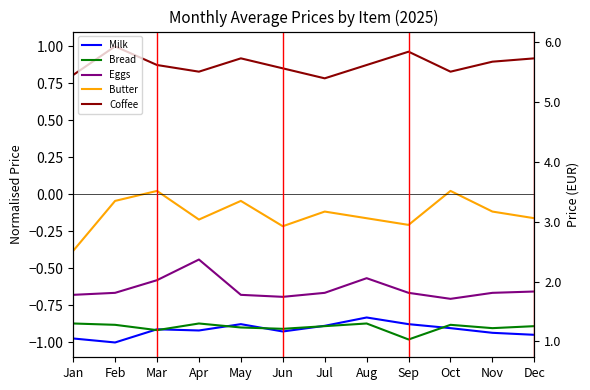

Rank the series at Feb from highest to lowest value.

Coffee, Butter, Eggs, Bread, Milk